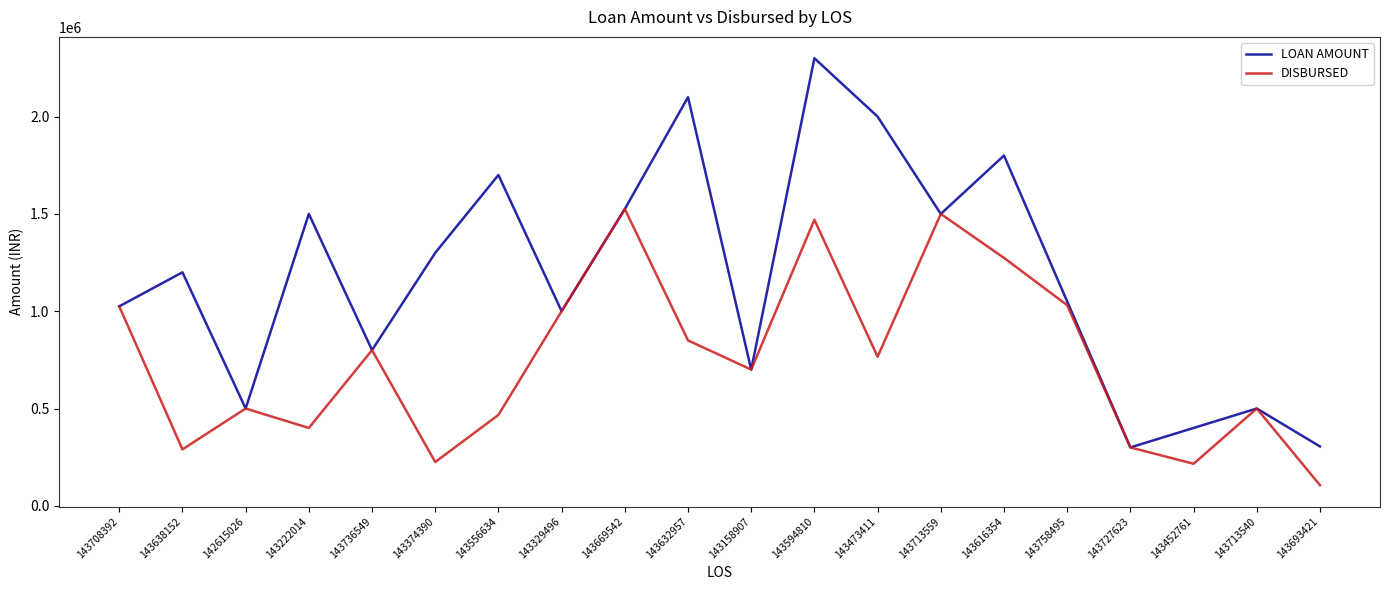

Rank the series at 143616354 from lowest to highest value.

DISBURSED, LOAN AMOUNT